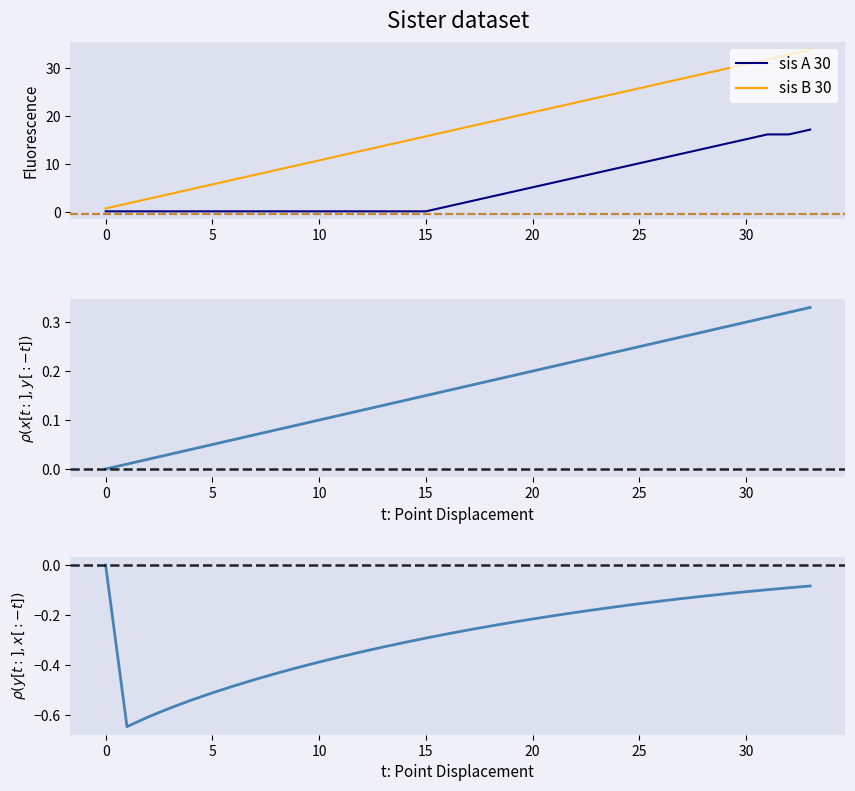

Does the chart have visible grid lines?

No